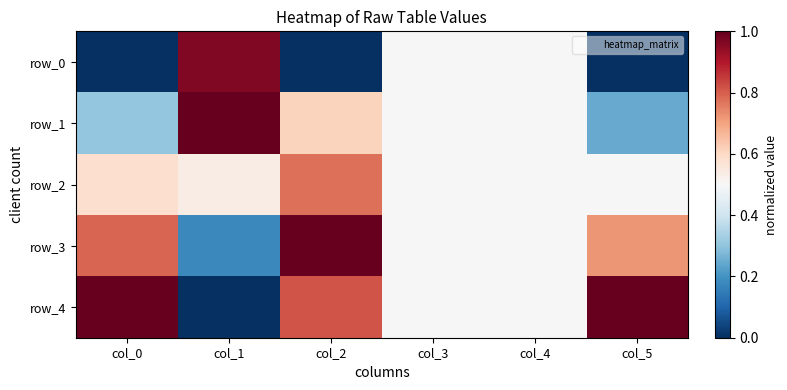

Rank the series by their maximum value, from lowest to highest.

row_2, row_0, row_1, row_3, row_4